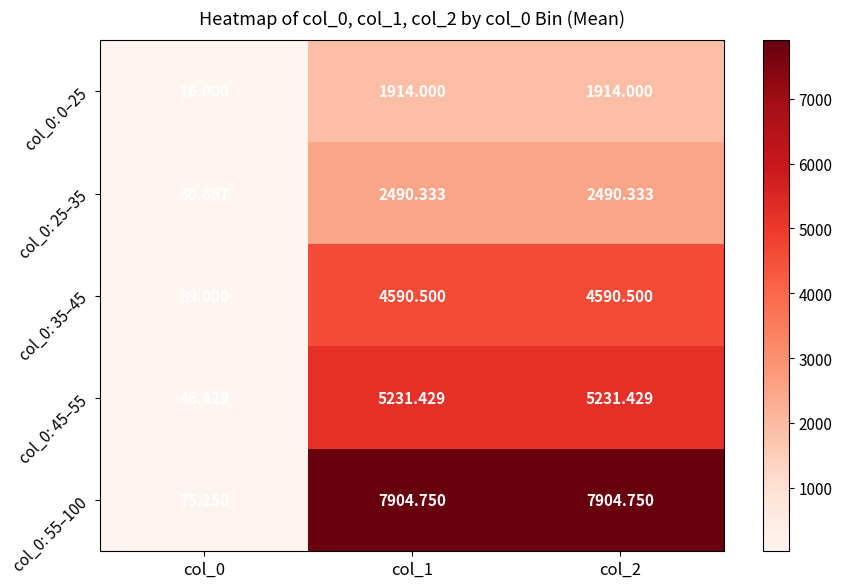

How many data points in col_0: 55–100 are less than 7904?

1